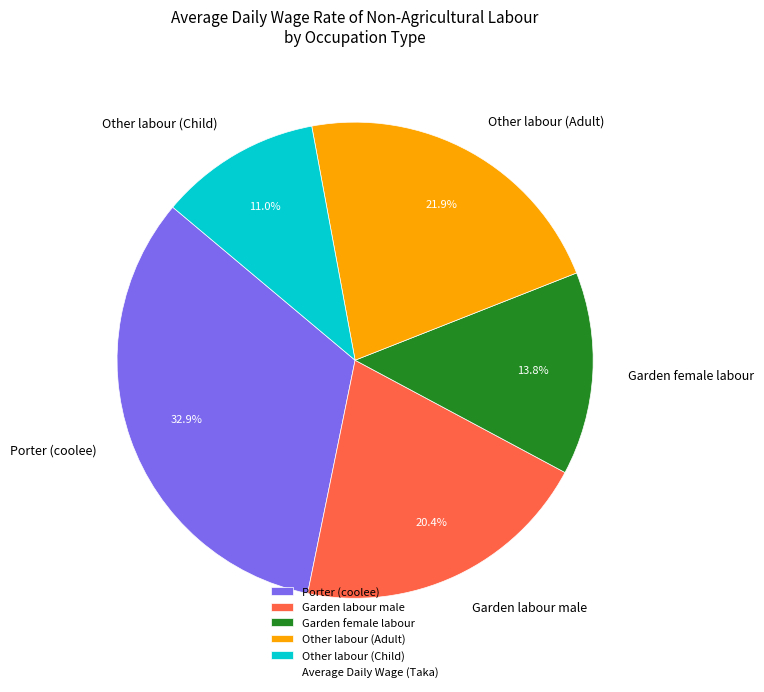

Combined, do Porter (coolee) and Other labour (Adult) account for over 50%?

Yes